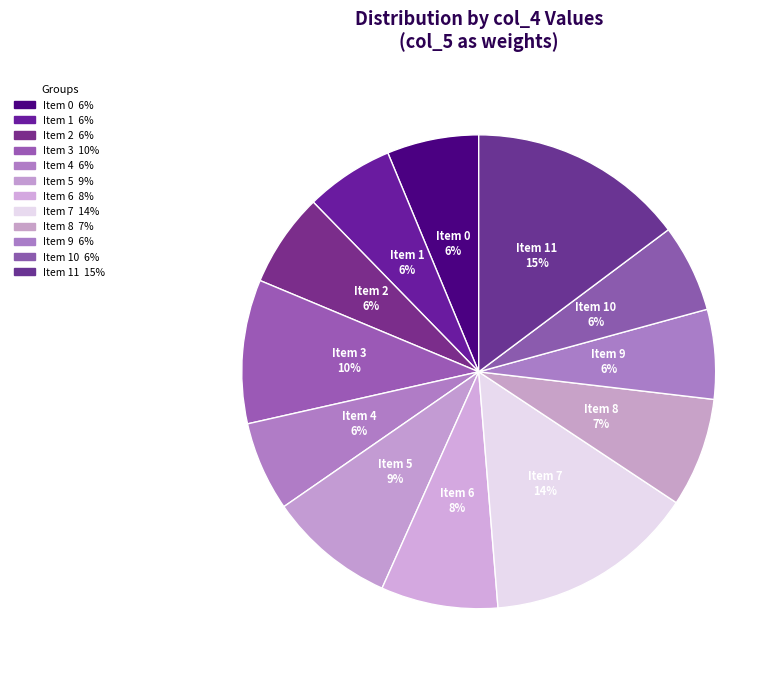

Which has a higher value, Item 6 8% or Item 11 15%?

Item 11 15%